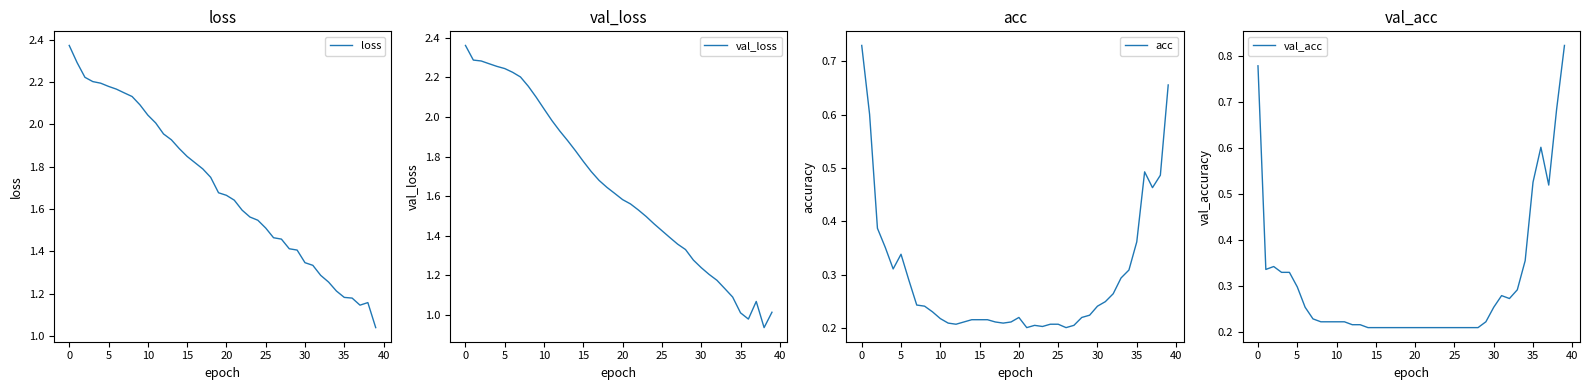

Between 16 and 38, which series saw the biggest shift?

val_loss